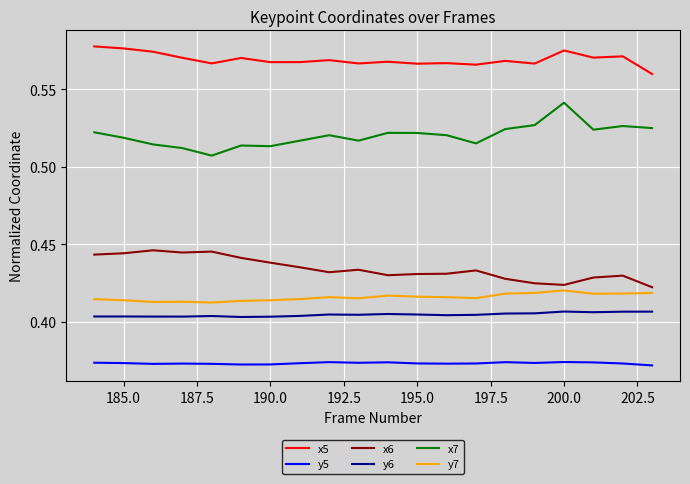

Which series has the largest total across all categories?

x5